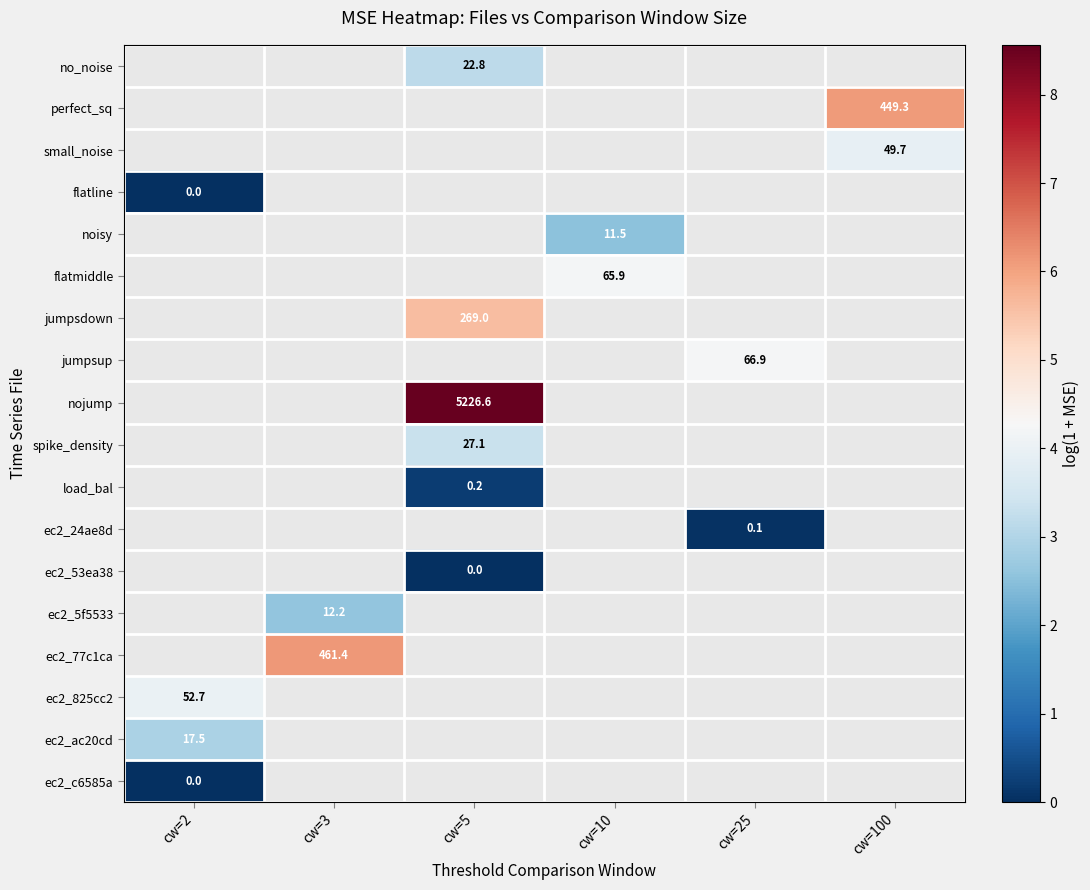

How many positive values does the row_8 series have?

1